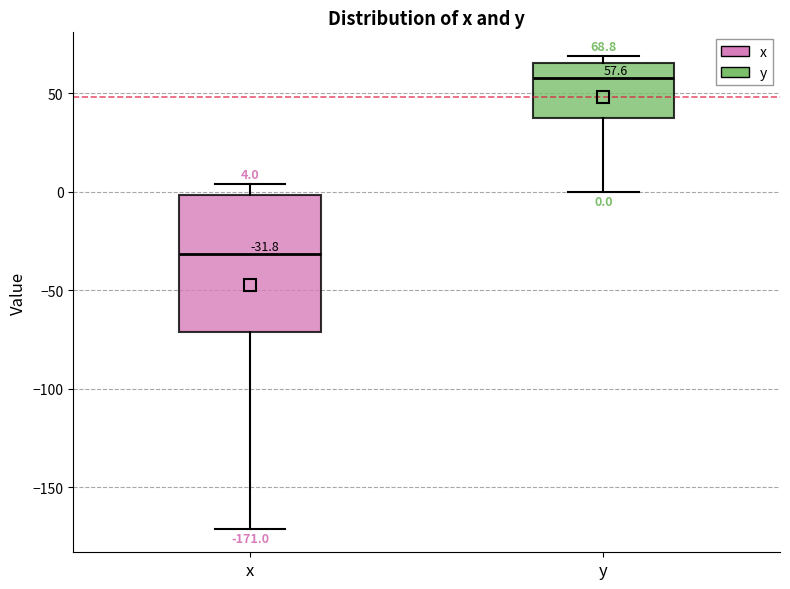

Which box's median line is the lowest?

x